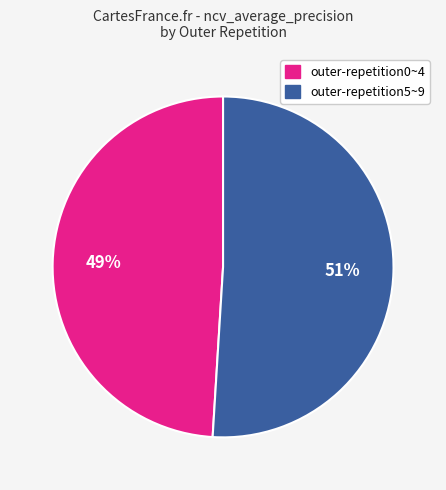

To the nearest percent, what is the average slice percentage?

50%